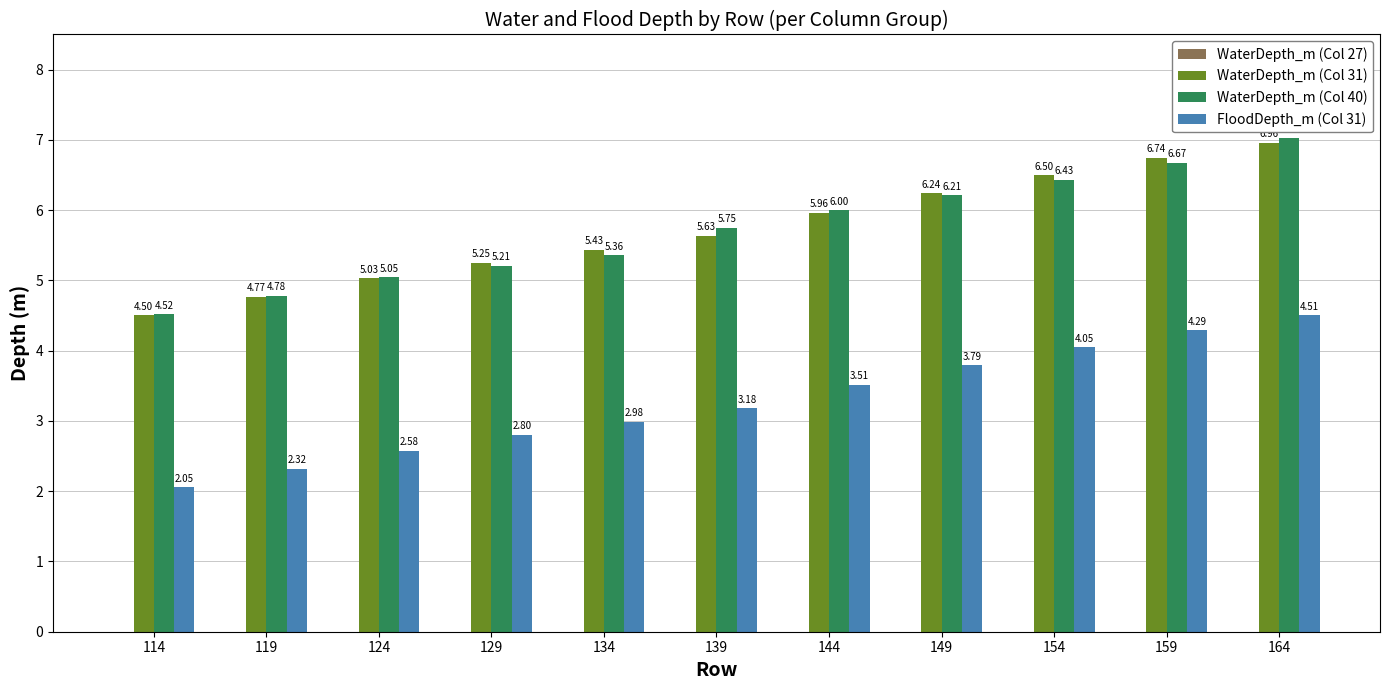

At how many categories does at least one series exceed 5?

9